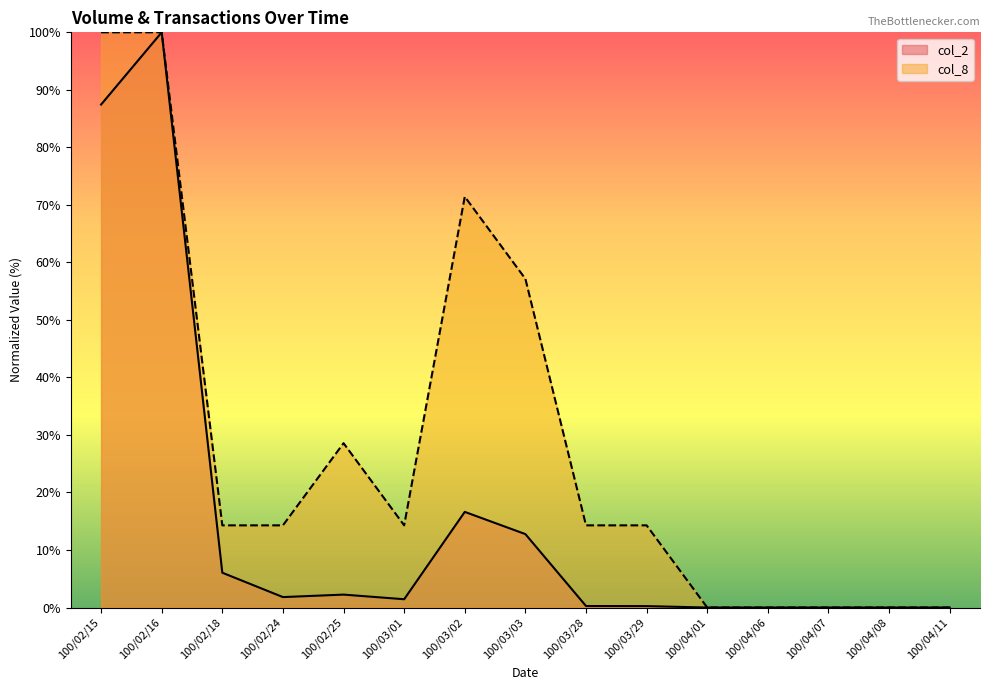

At which label does col_2 reach its peak?

100/02/16